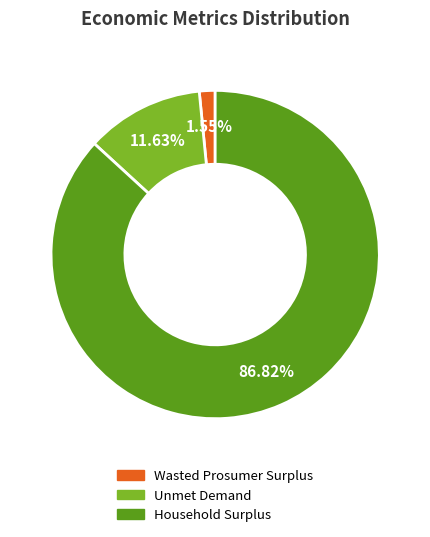

Is there any slice that represents more than half of the pie?

Yes